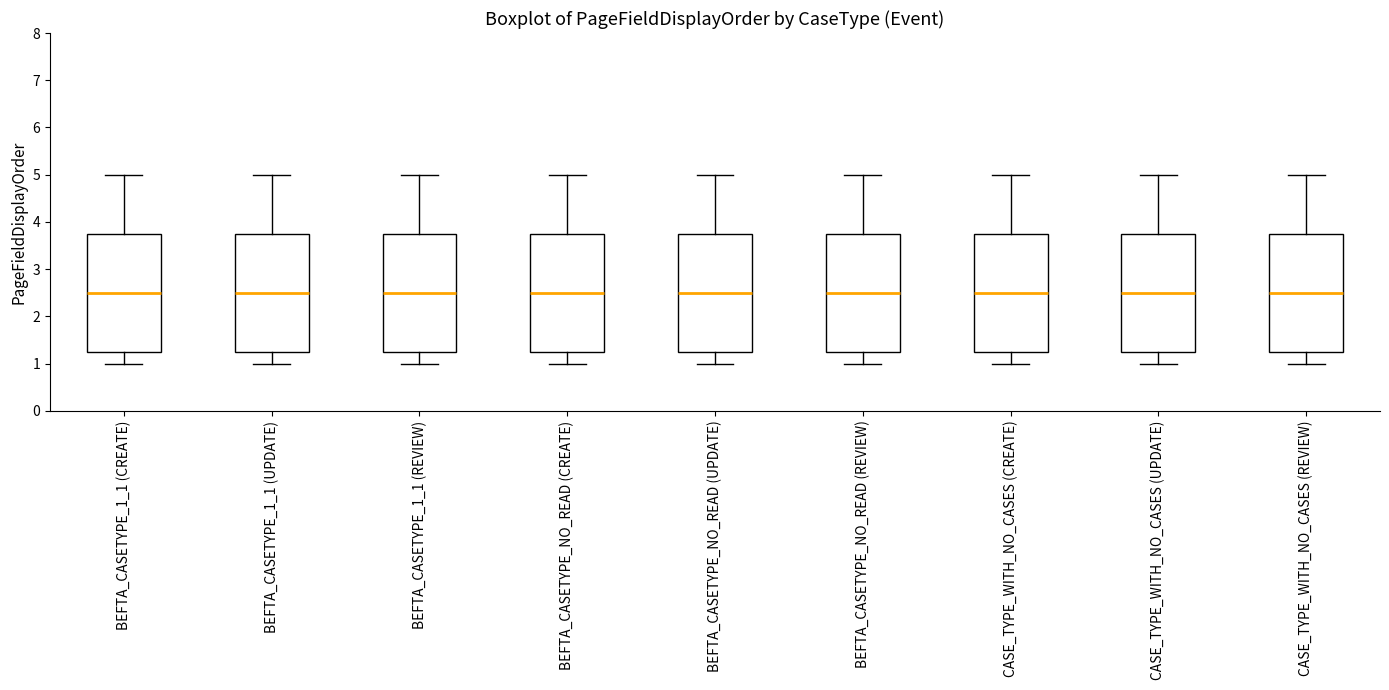

Reading left to right, transcribe this box plot: for each box, give where its median line is, the range the box spans, and where its two whiskers end, as read against the y-axis. The values are not printed on the chart, so give them approximately, as read against the axis.

BEFTA_CASETYPE_1_1 (CREATE): median 2.5, box 1.3 to 3.8, whiskers 1.0 to 5.0
BEFTA_CASETYPE_1_1 (UPDATE): median 2.5, box 1.3 to 3.8, whiskers 1.0 to 5.0
BEFTA_CASETYPE_1_1 (REVIEW): median 2.5, box 1.3 to 3.8, whiskers 1.0 to 5.0
BEFTA_CASETYPE_NO_READ (CREATE): median 2.5, box 1.3 to 3.8, whiskers 1.0 to 5.0
BEFTA_CASETYPE_NO_READ (UPDATE): median 2.5, box 1.3 to 3.8, whiskers 1.0 to 5.0
BEFTA_CASETYPE_NO_READ (REVIEW): median 2.5, box 1.3 to 3.8, whiskers 1.0 to 5.0
CASE_TYPE_WITH_NO_CASES (CREATE): median 2.5, box 1.3 to 3.8, whiskers 1.0 to 5.0
CASE_TYPE_WITH_NO_CASES (UPDATE): median 2.5, box 1.3 to 3.8, whiskers 1.0 to 5.0
CASE_TYPE_WITH_NO_CASES (REVIEW): median 2.5, box 1.3 to 3.8, whiskers 1.0 to 5.0